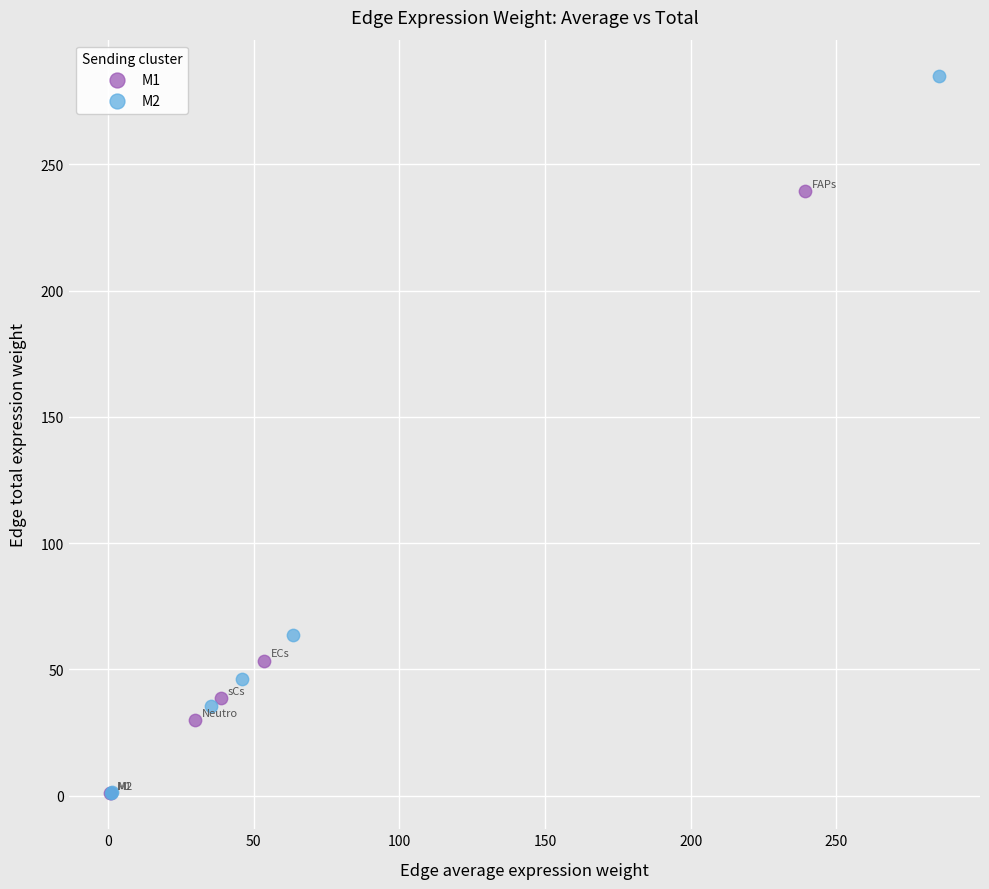

Which series has the largest Y range (max minus min)?

M2